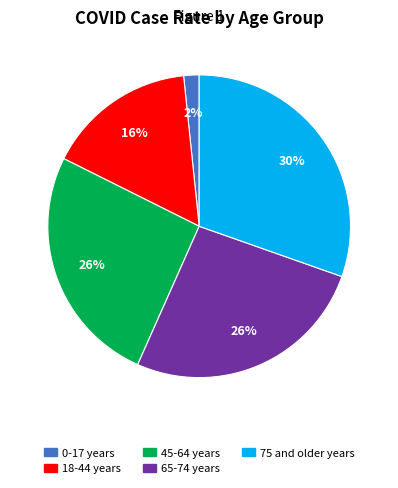

Is it true that 65-74 years is 39% of the pie?

False